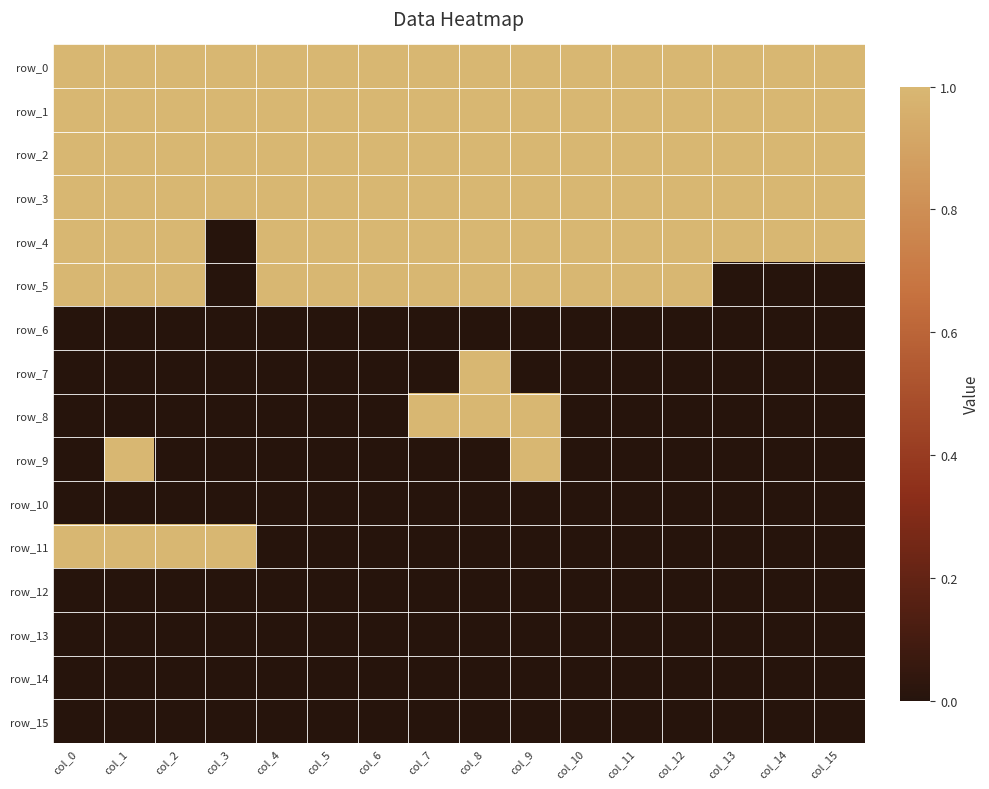

Which series changed the most between col_13 and col_15?

row_0